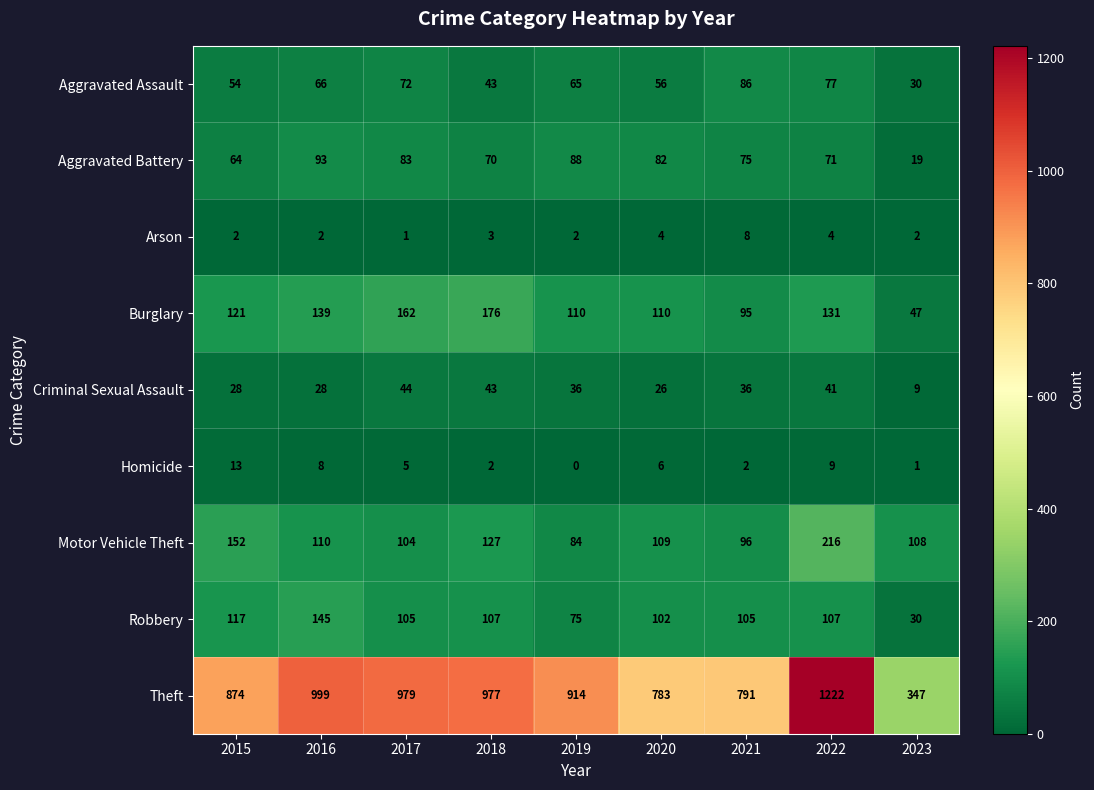

What is the average value of the Aggravated Battery series?

72